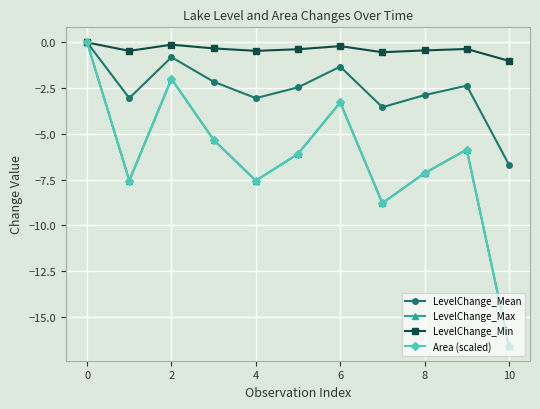

What is the value of the LevelChange_Min point at the 6th from the left?

-0.4